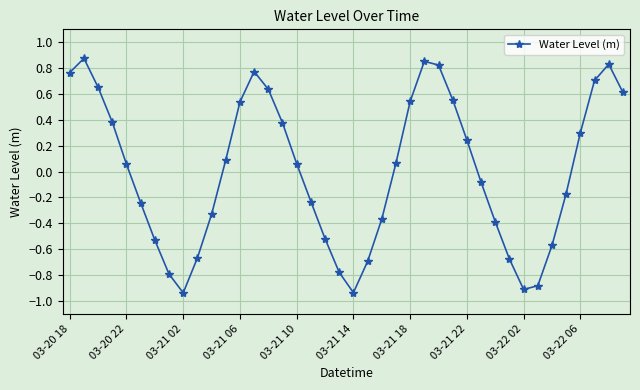

How many points are lower than both their immediate neighbors (excluding endpoints)?

3